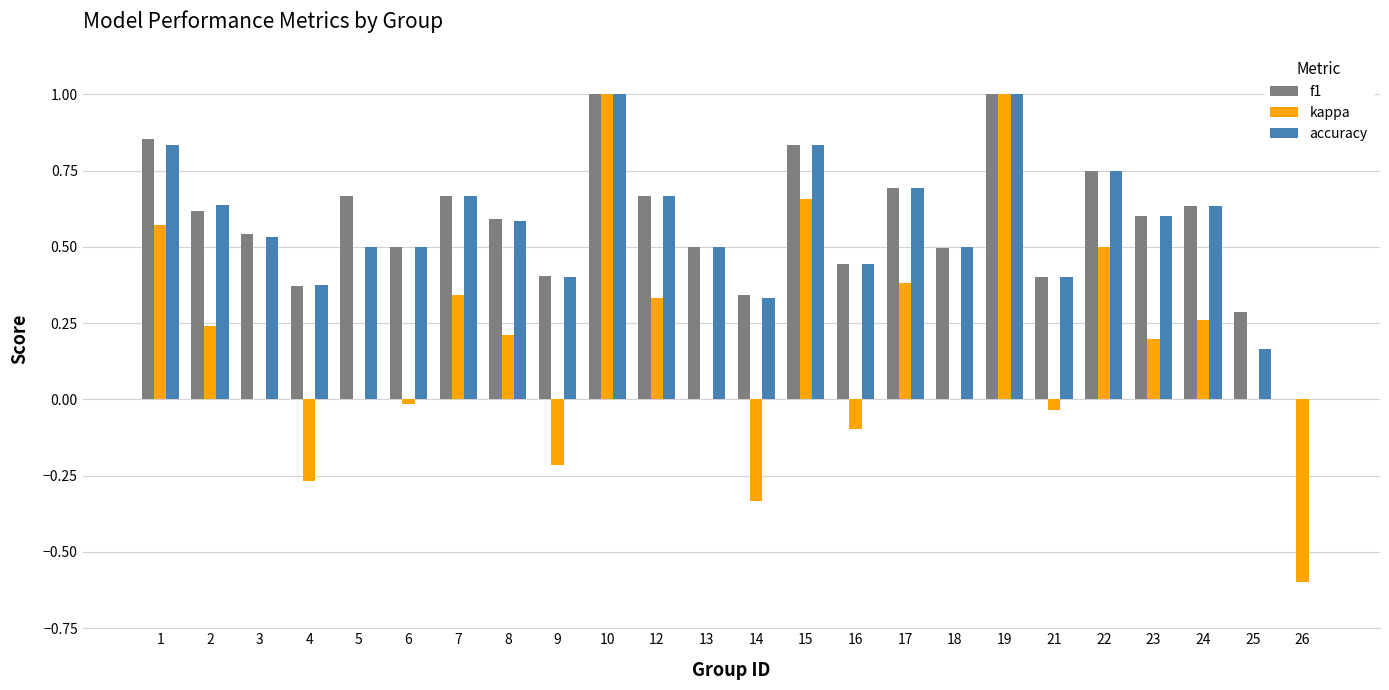

The f1 series shows 0.7 at 7. True or false?

True